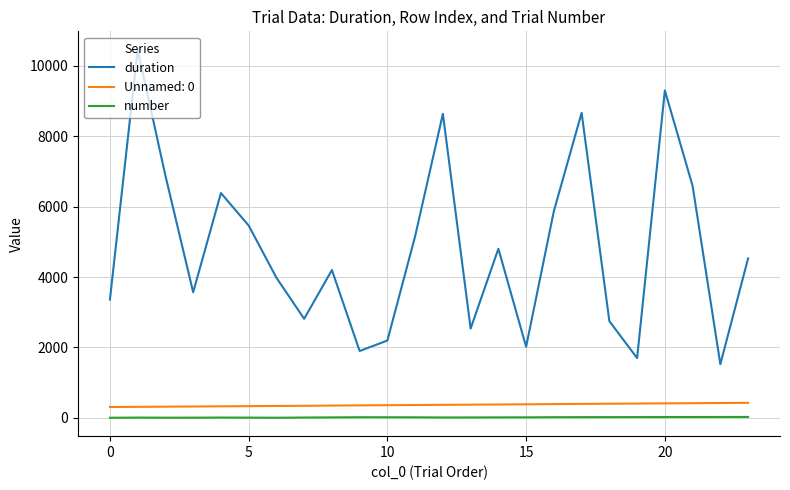

What is the maximum value shown in the chart?

10459.1